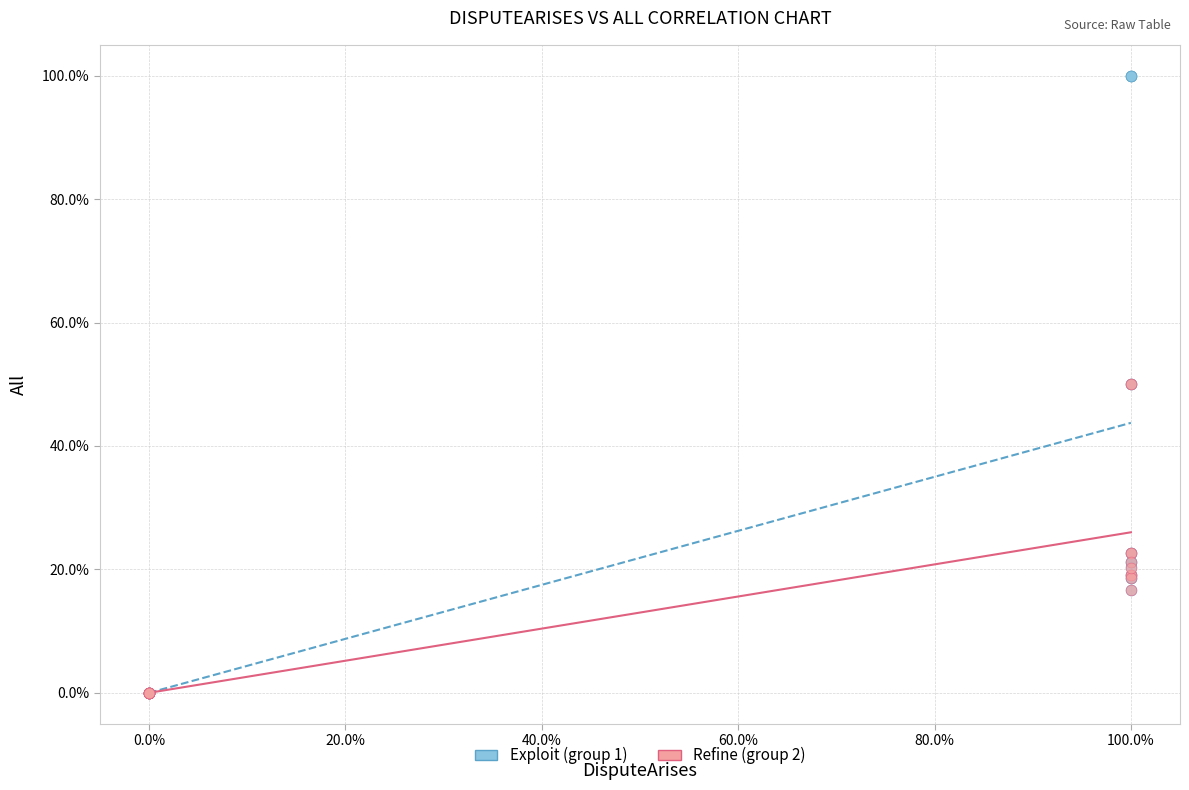

What are all the series names shown in the legend?

Exploit (group 1), Refine (group 2)